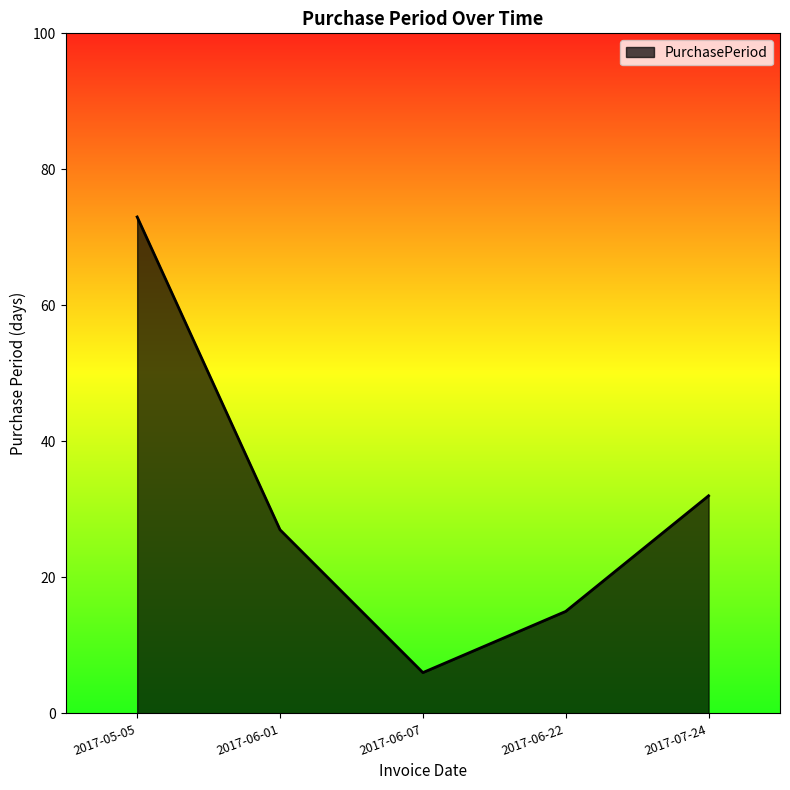

Rank the categories by value from lowest to highest.

2017-06-07, 2017-06-22, 2017-06-01, 2017-07-24, 2017-05-05